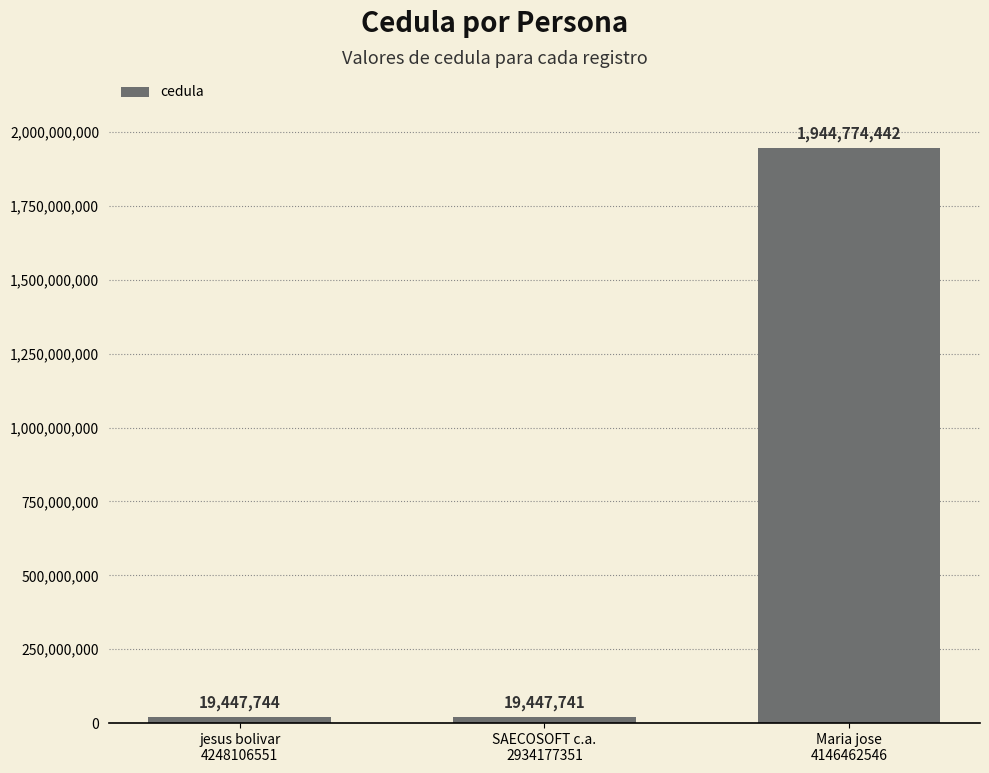

Which category has the highest value across all series?

Maria jose
4146462546